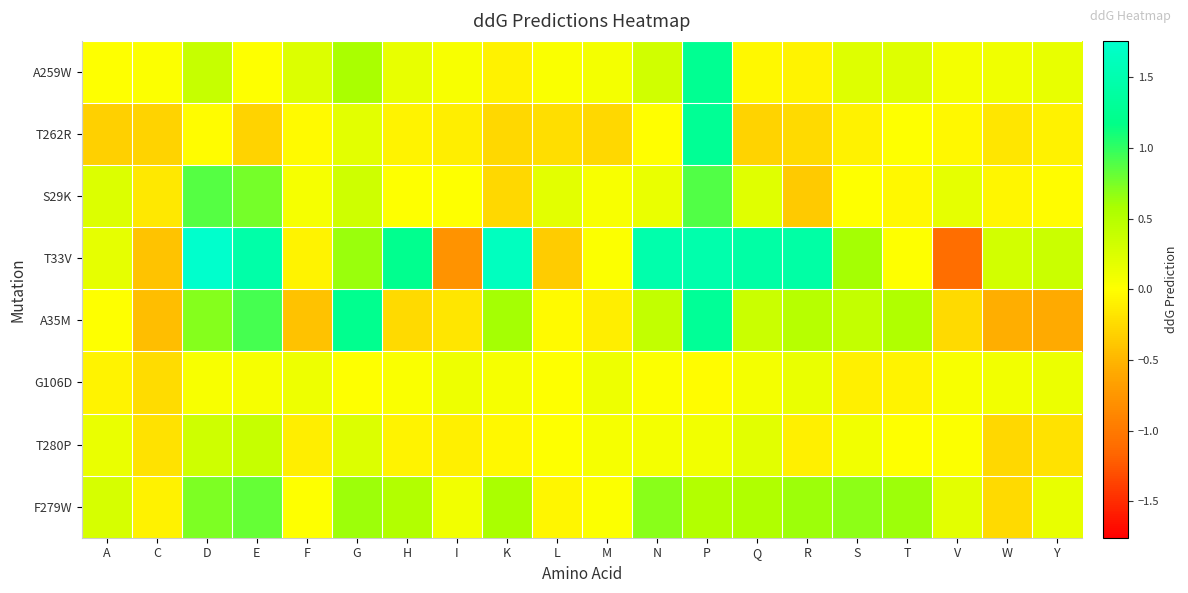

List the series in order of their peak value, highest first.

T33V, A35M, T262R, A259W, S29K, F279W, T280P, G106D